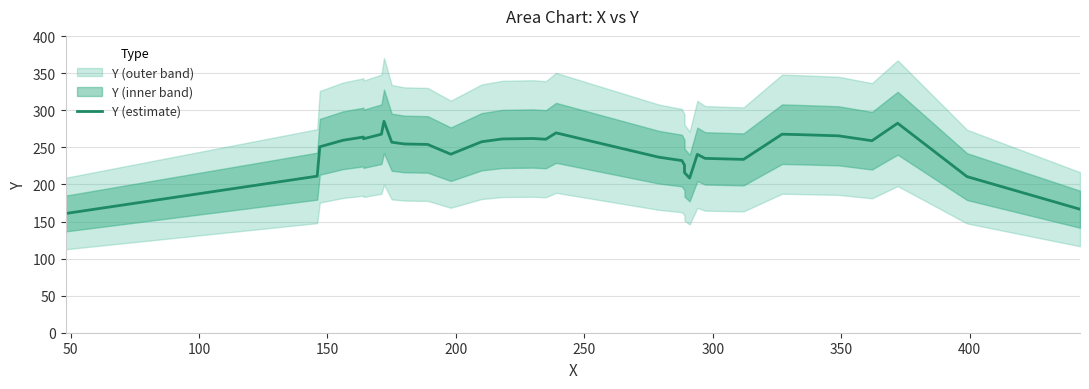

Is it true that the value at 14 is 453.3?

False